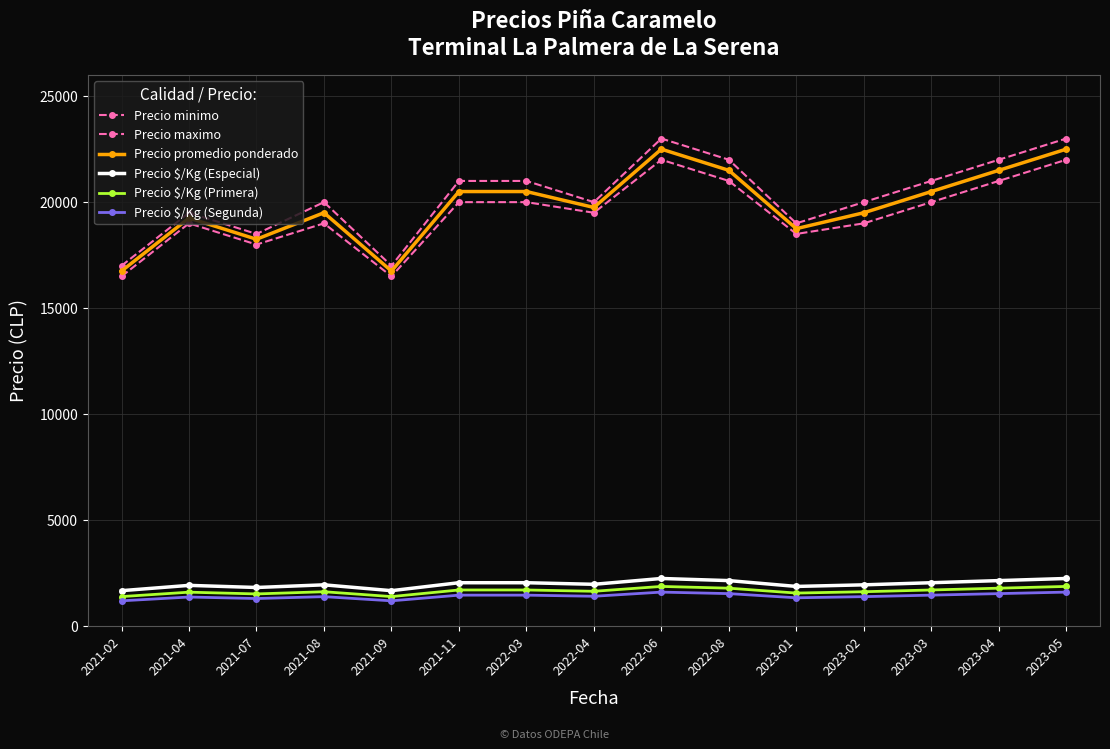

The value of Precio $/Kg (Segunda) at 2023-02 is 888. True or false?

False